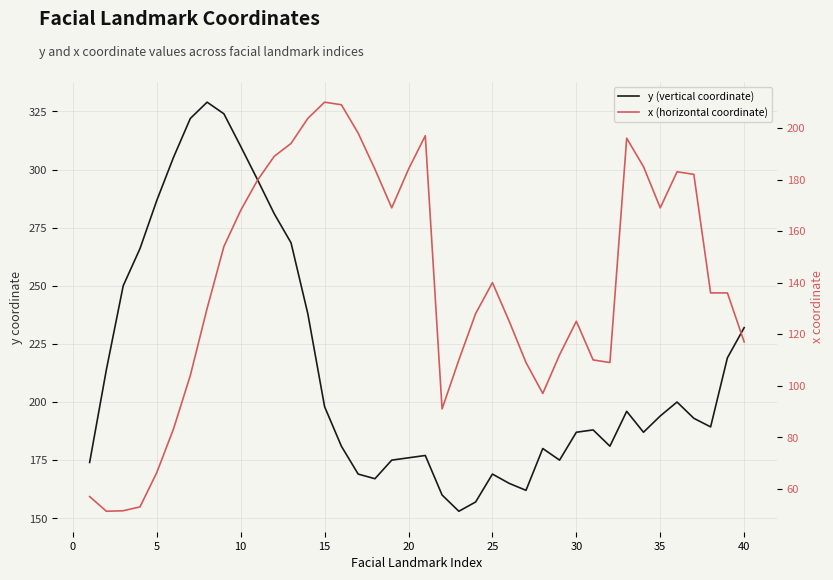

What is the difference between the maximum and second lowest values in the x (horizontal coordinate) series?

158.5